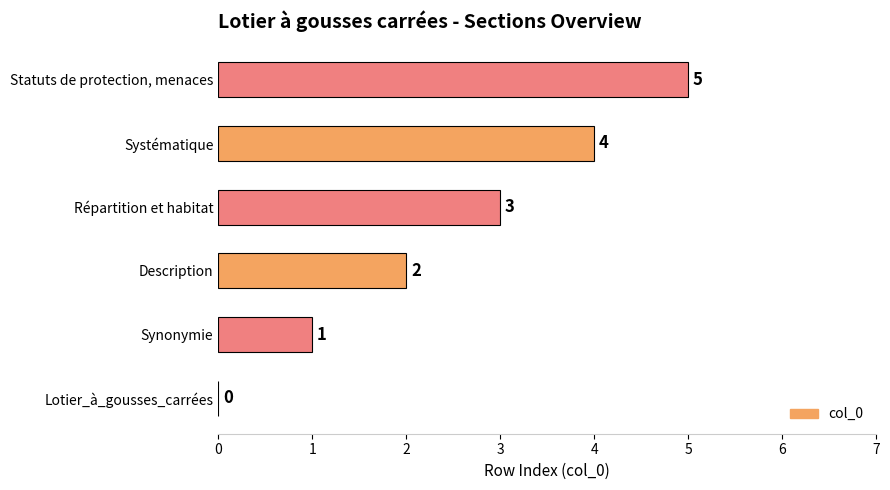

Which label corresponds to the largest value in the chart?

Statuts de protection, menaces